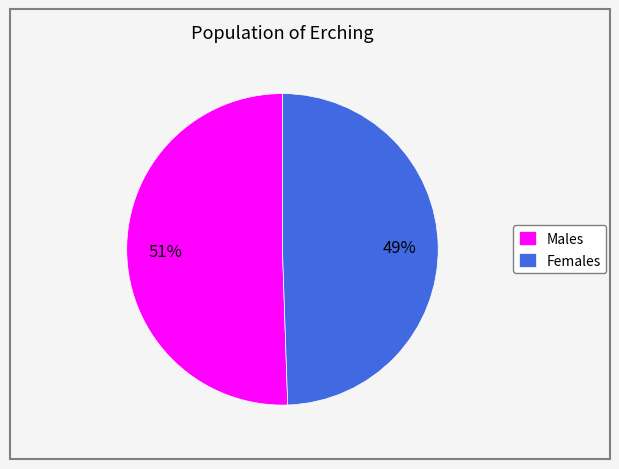

Is there any slice that represents more than half of the pie?

Yes